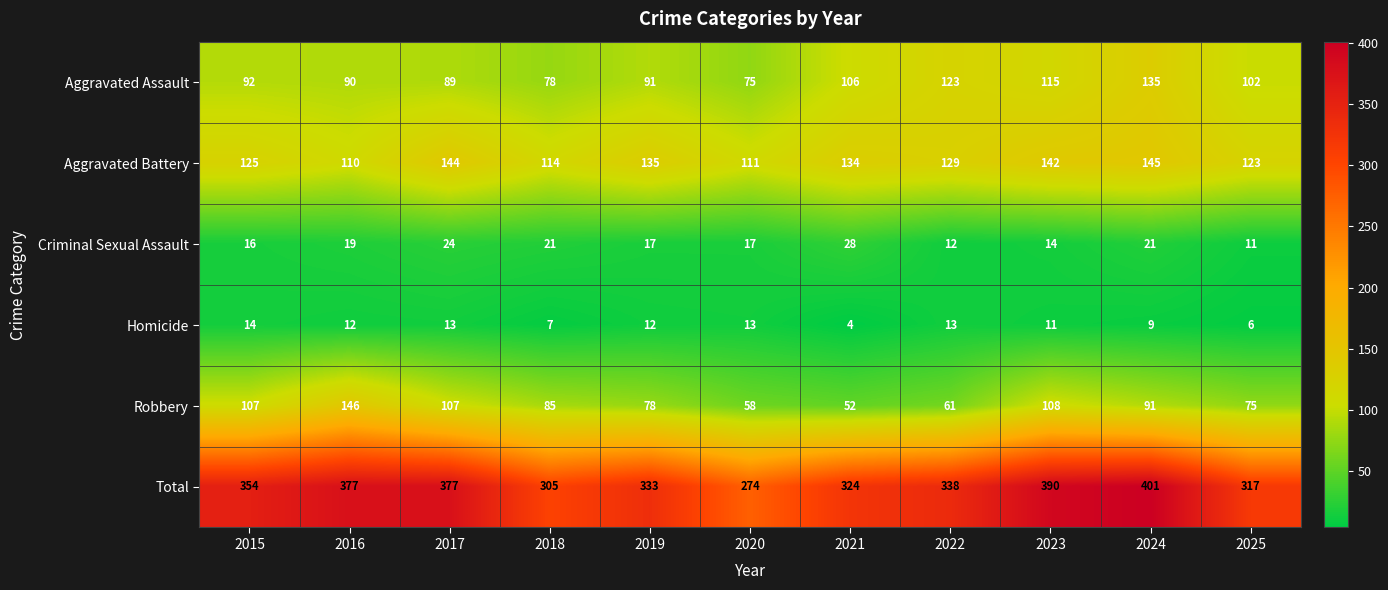

Where does the Criminal Sexual Assault series first go above 17?

2016